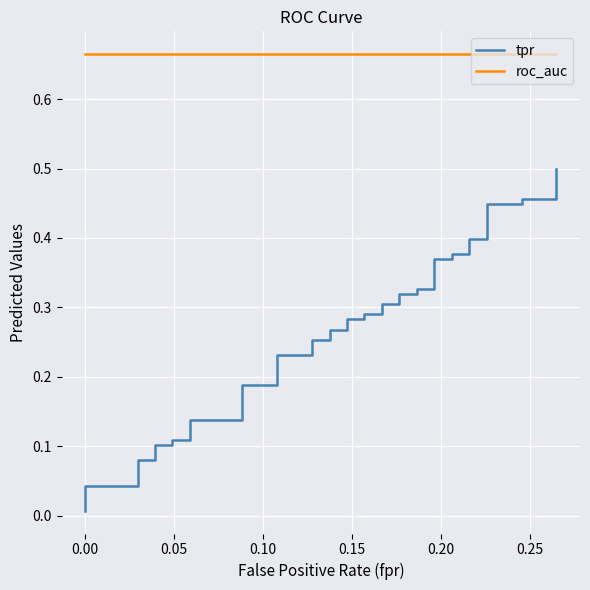

True or false: roc_auc and tpr intersect in this chart.

False